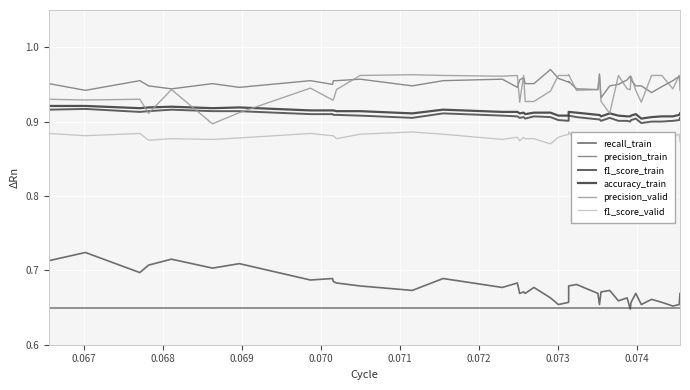

What are all the series names shown in the legend?

recall_train, precision_train, f1_score_train, accuracy_train, precision_valid, f1_score_valid